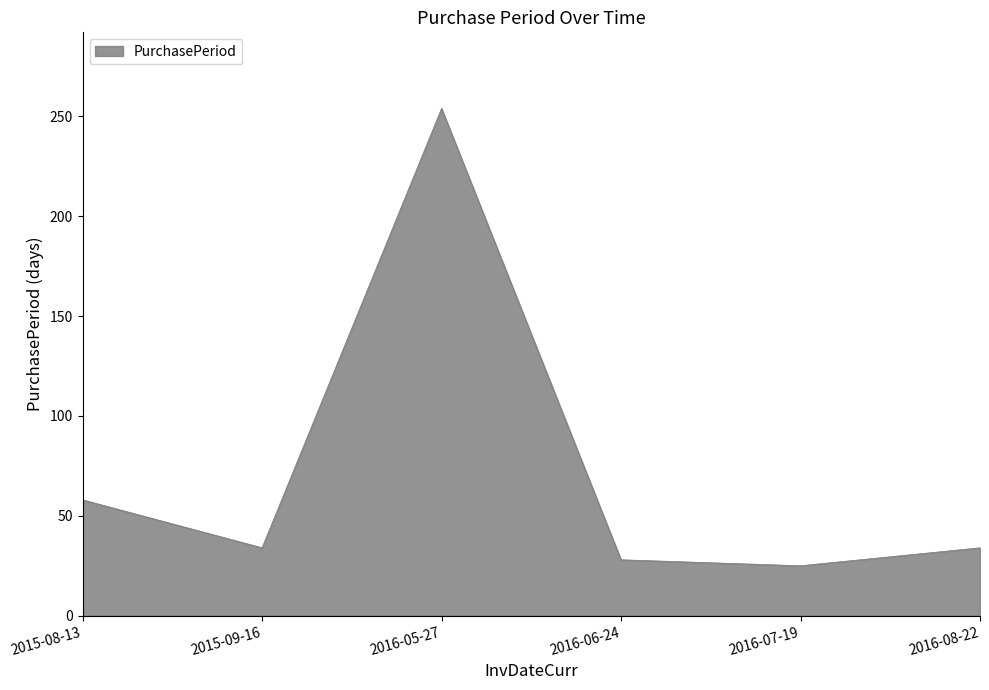

What is the difference between the maximum and minimum values?

229